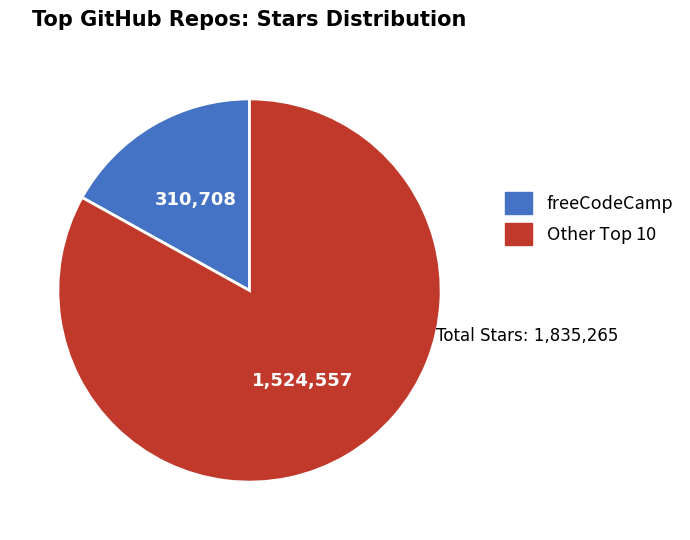

The freeCodeCamp slice represents 17% of the pie. True or false?

True